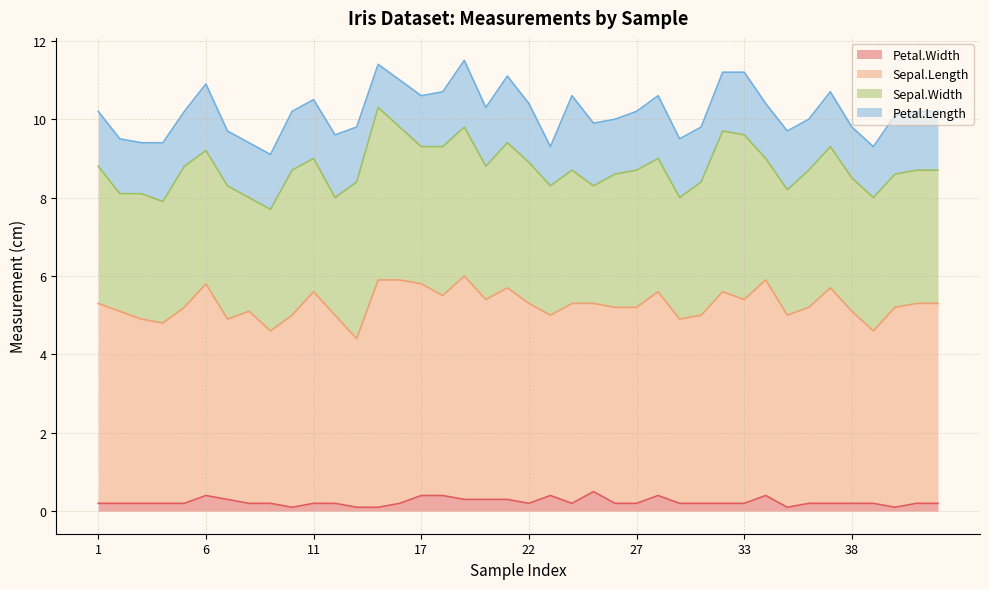

What is the lowest value of the Sepal.Width series?

2.9